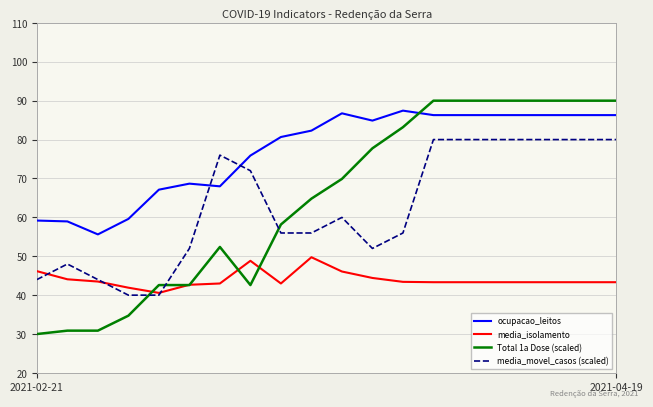

True or false: media_isolamento and ocupacao_leitos intersect in this chart.

False